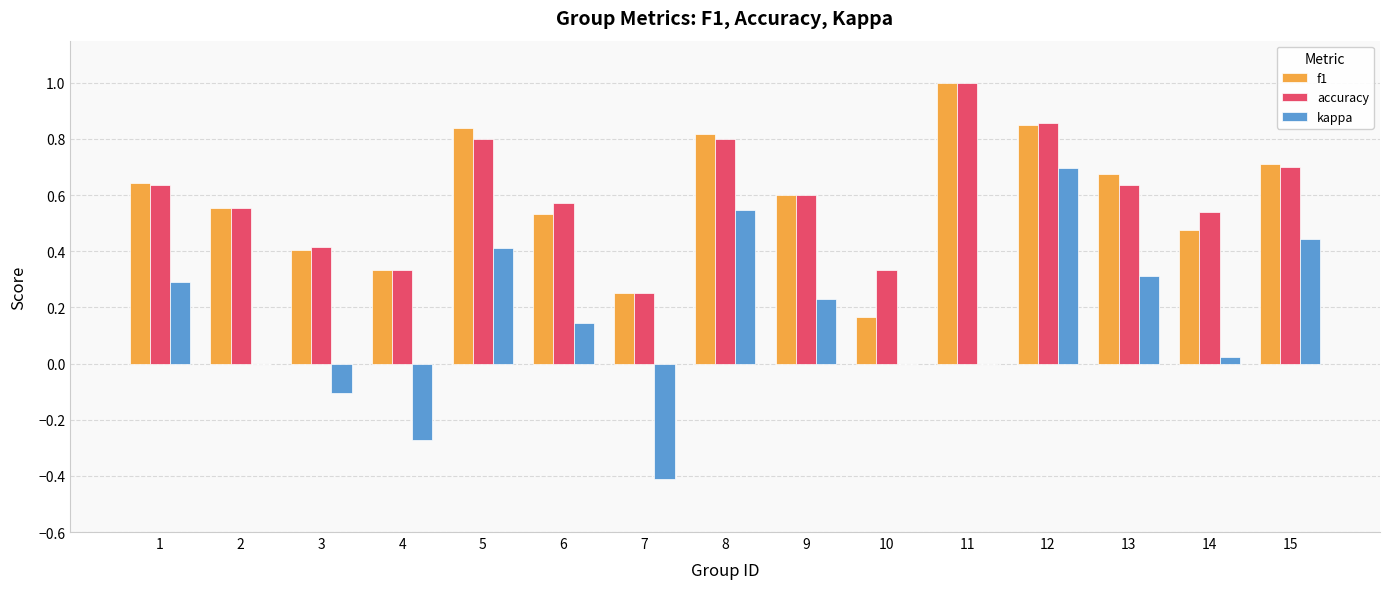

At which category is the sum across all series the highest?

12